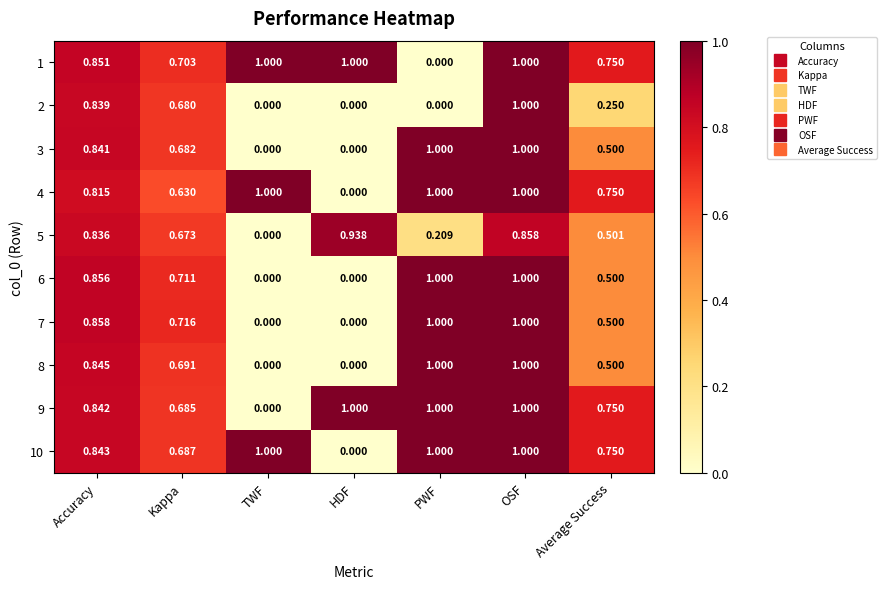

At which category is the sum across all series the highest?

OSF